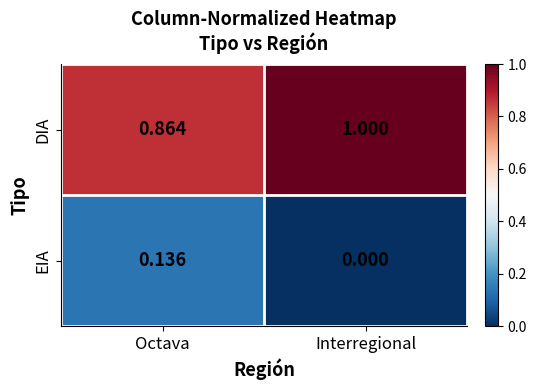

What is the spread (max minus min) of values at Octava?

0.7